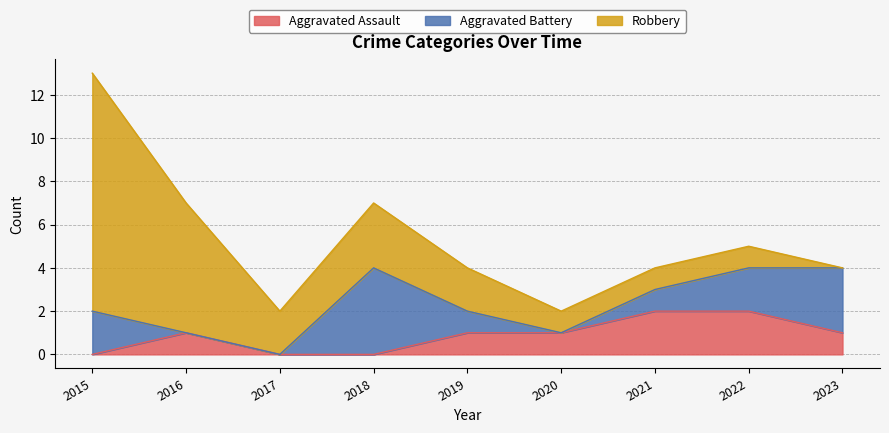

What is the total value across all series at 2019?

4